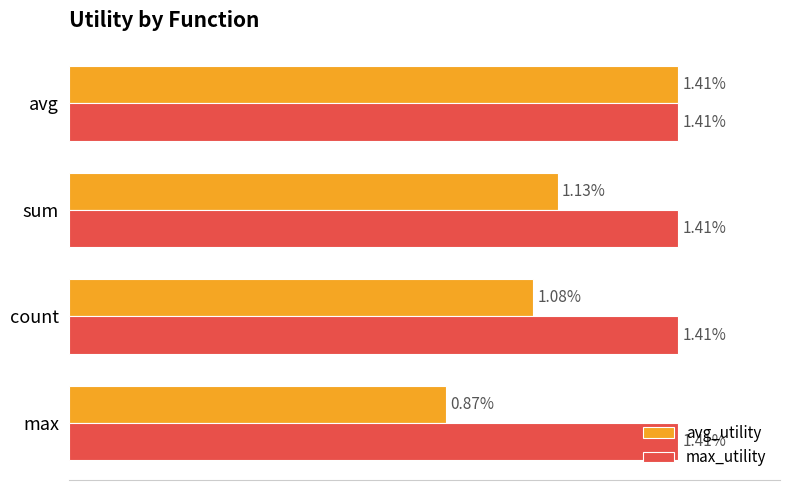

List the series in order of their overall mean, highest first.

max_utility, avg_utility